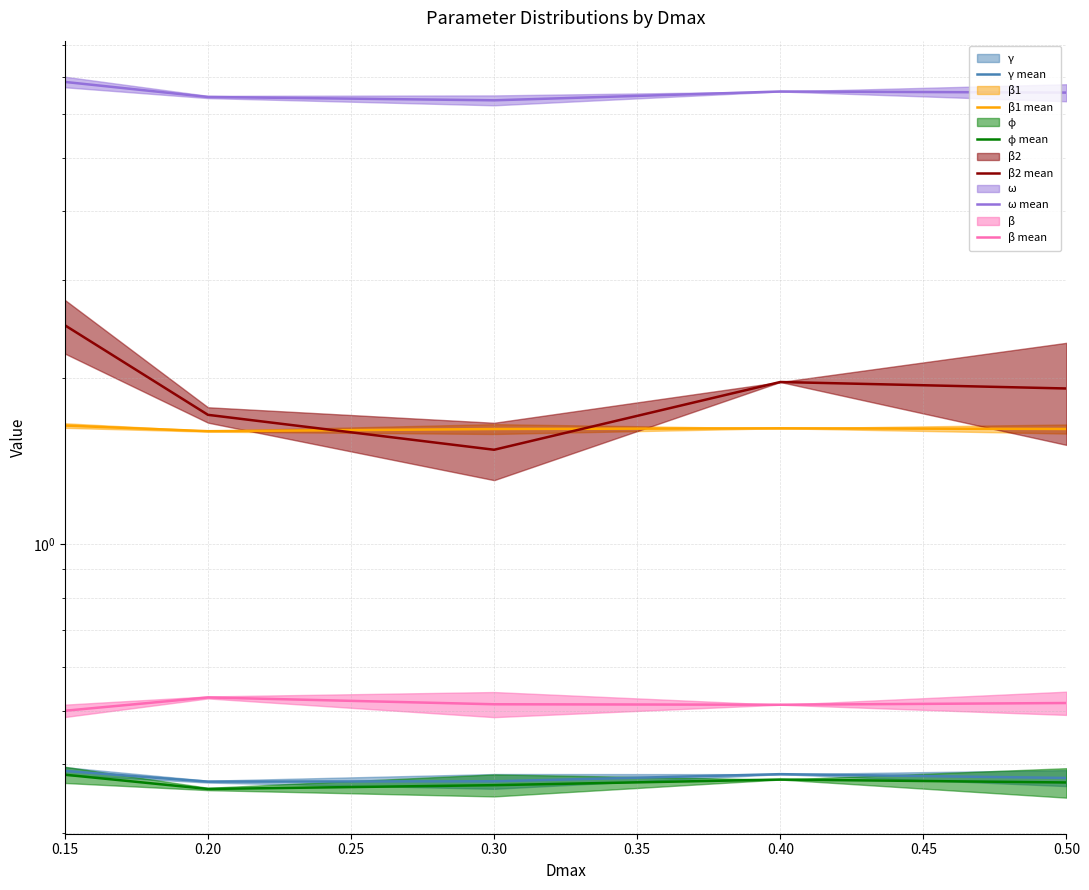

True or false: γ mean and β1 mean cross at least once.

False